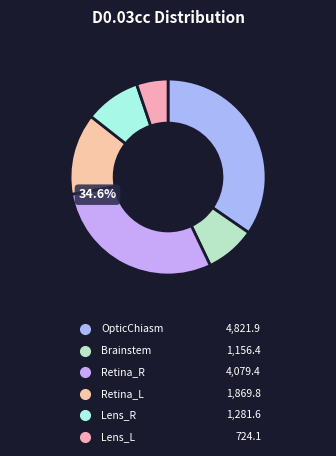

True or false: Brainstem accounts for 13% of the total.

False